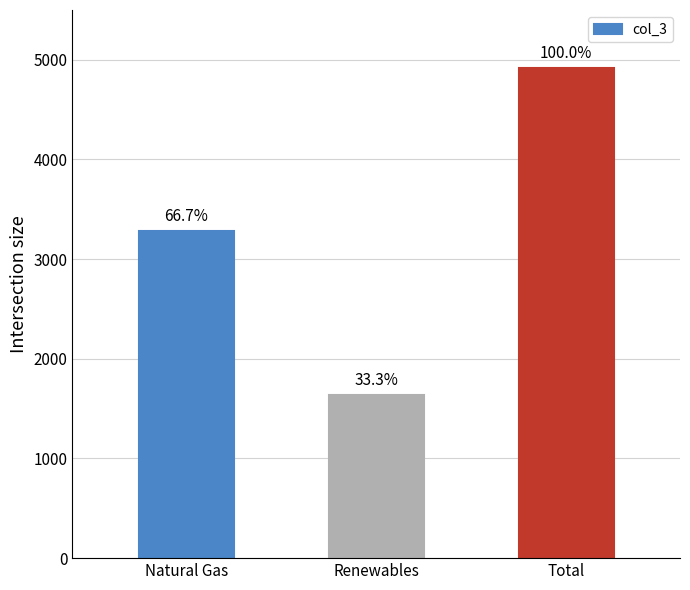

How many bars are there in total?

3